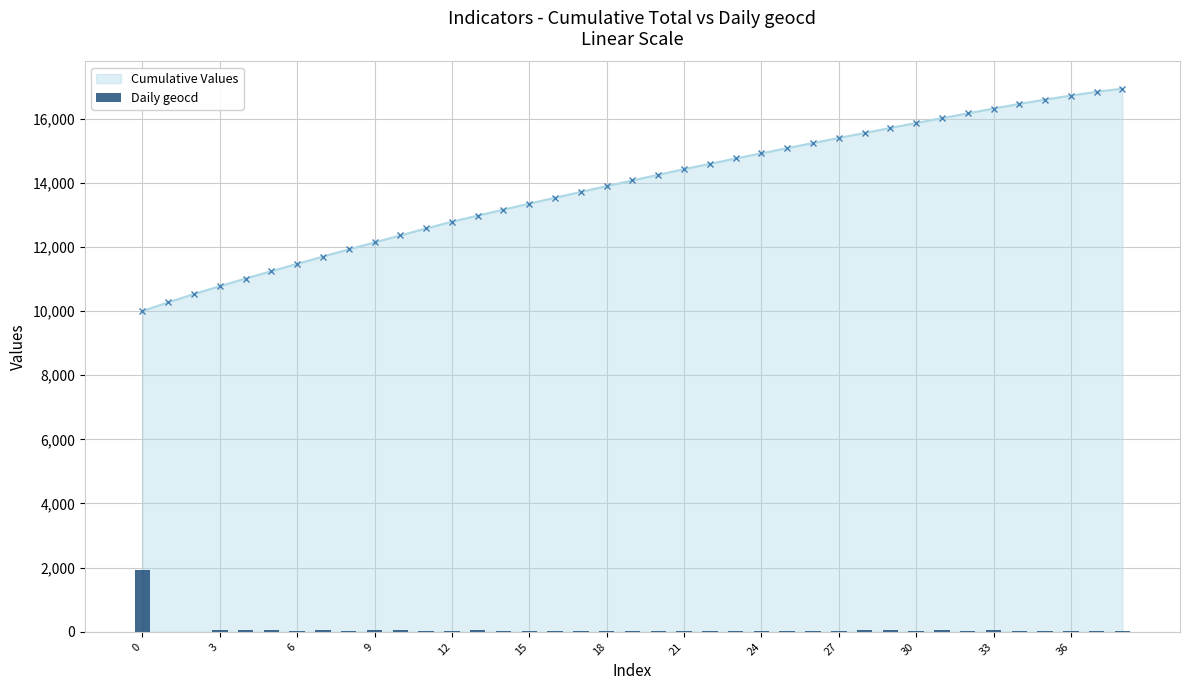

Does the chart contain any negative values?

No